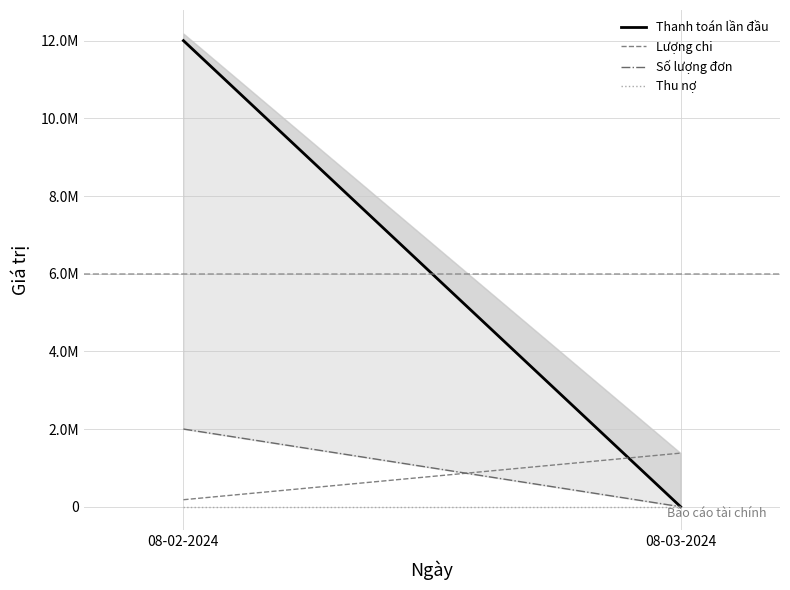

What is the difference between the Lượng chi values at 08-03-2024 and 08-02-2024?

1200000